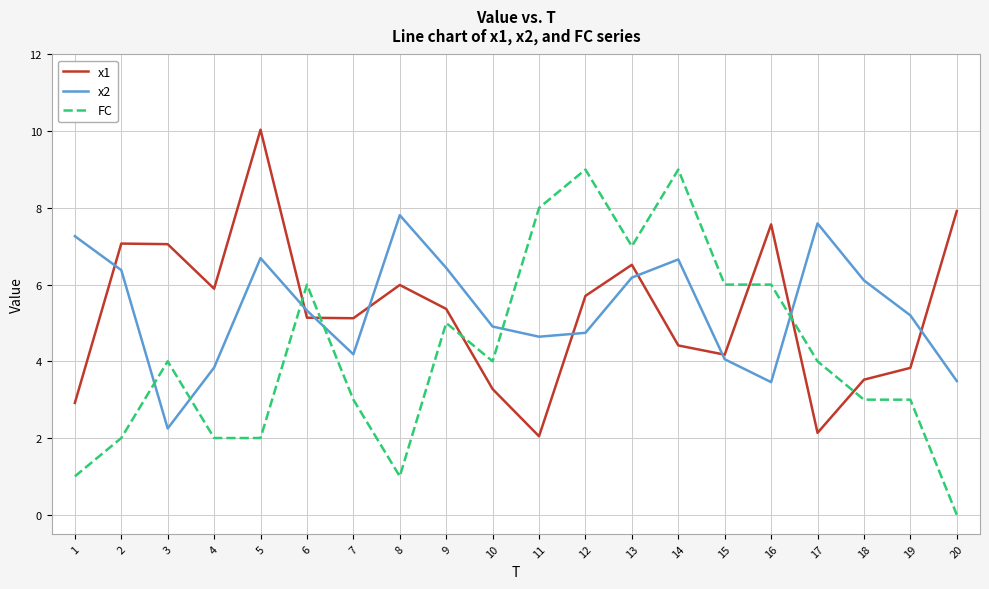

True or false: FC and x2 cross at least once.

True